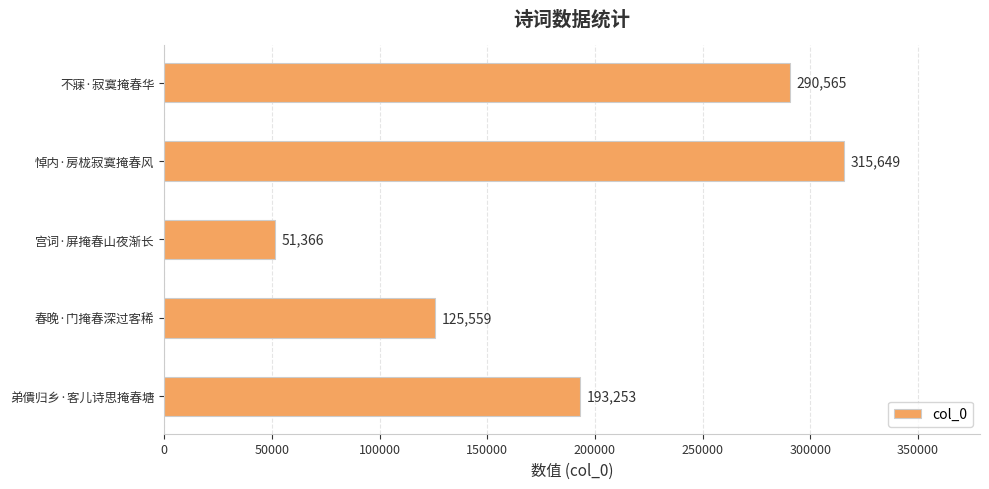

Is it true that the value at 不寐·寂寞掩春华 is 290565?

True